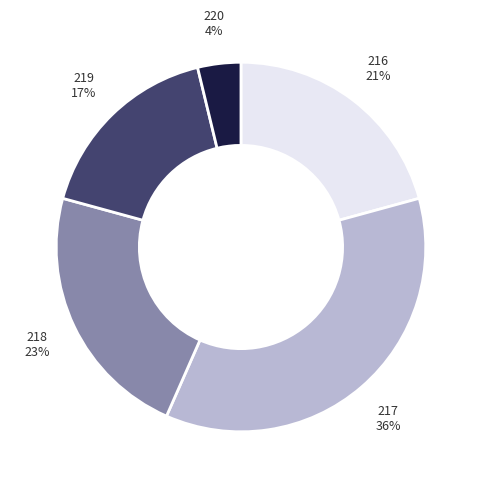

Does any single category account for the majority?

No